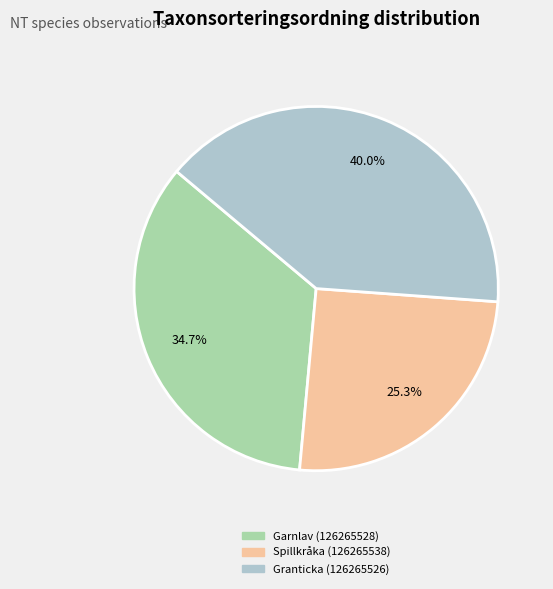

What is the smallest slice in the pie chart?

Spillkråka (126265538)